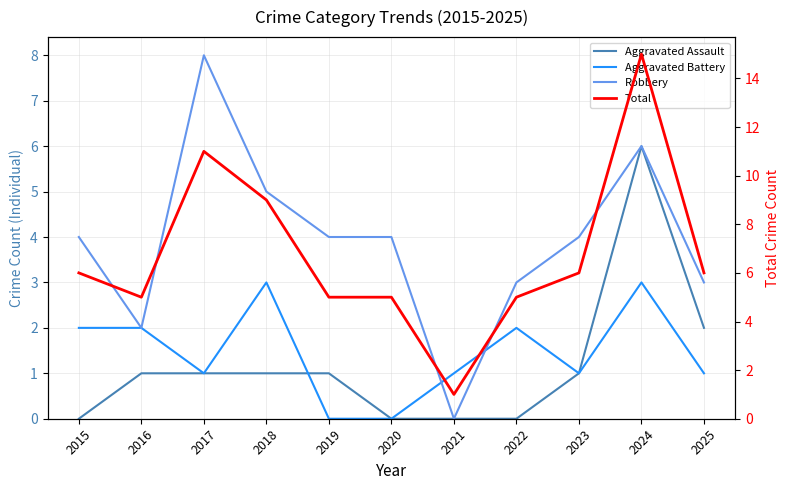

Is it true that Aggravated Assault equals 1 at 2018?

True